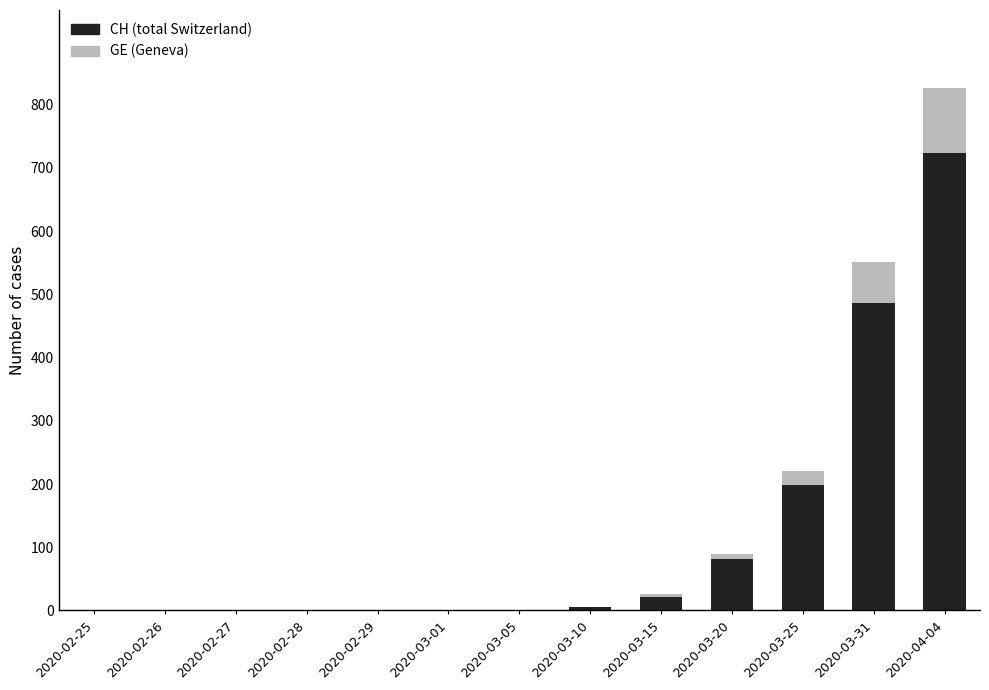

The CH (total Switzerland) series shows 81 at 2020-03-20. True or false?

True